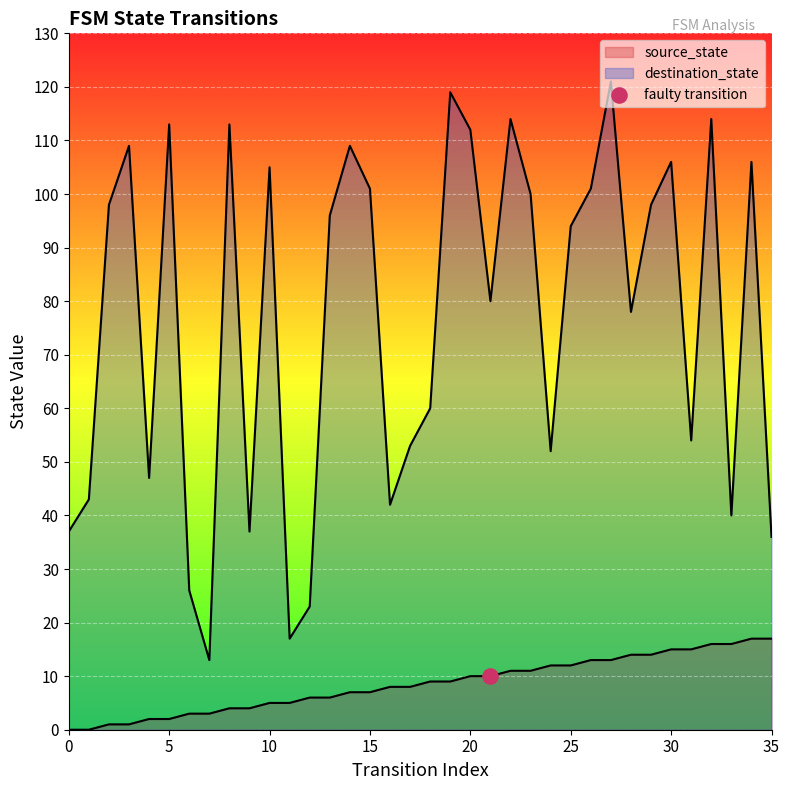

Which series contains the lowest Y value?

source_state